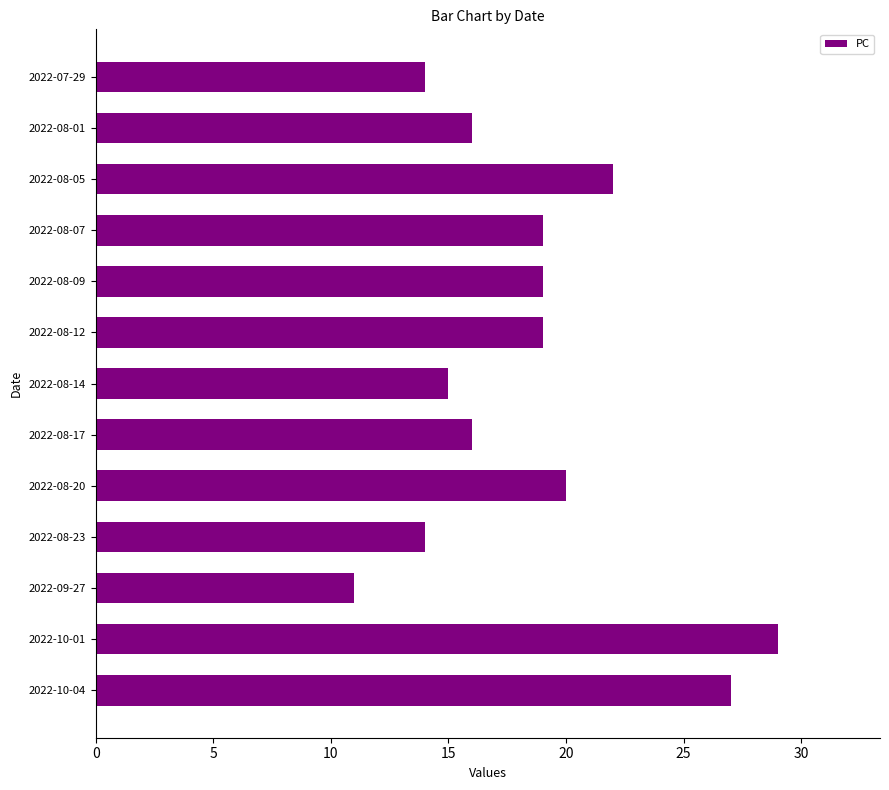

The chart shows a value of 22 at 2022-08-05. True or false?

True